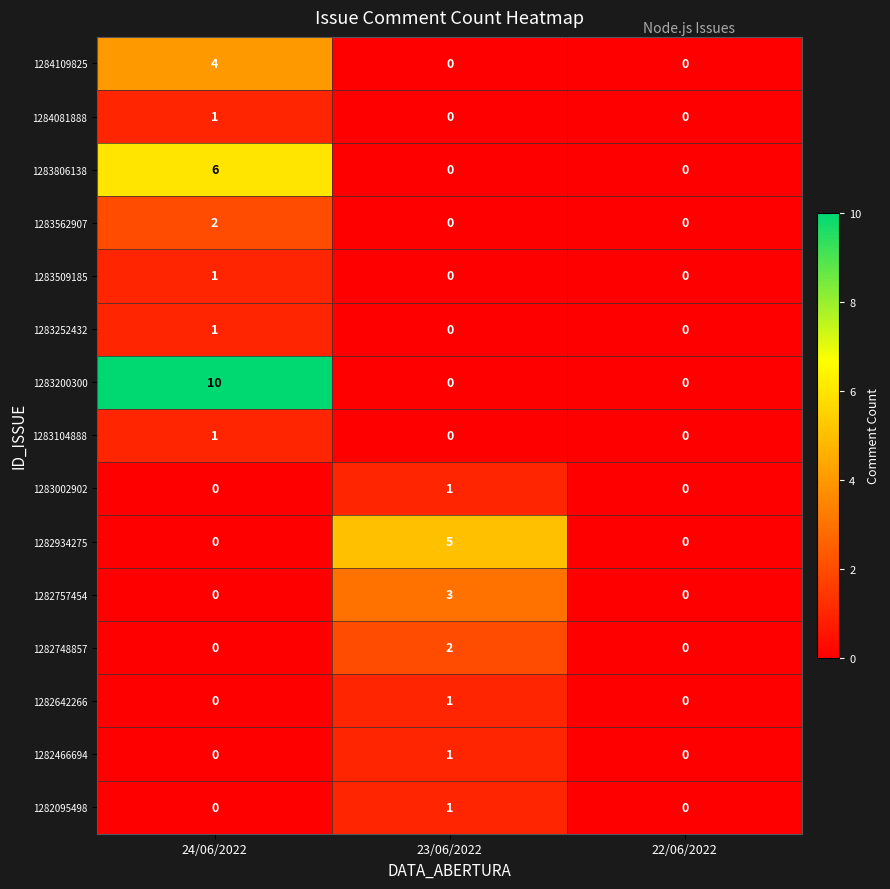

What value does the 1283200300 series have at 24/06/2022, to the nearest 5?

10